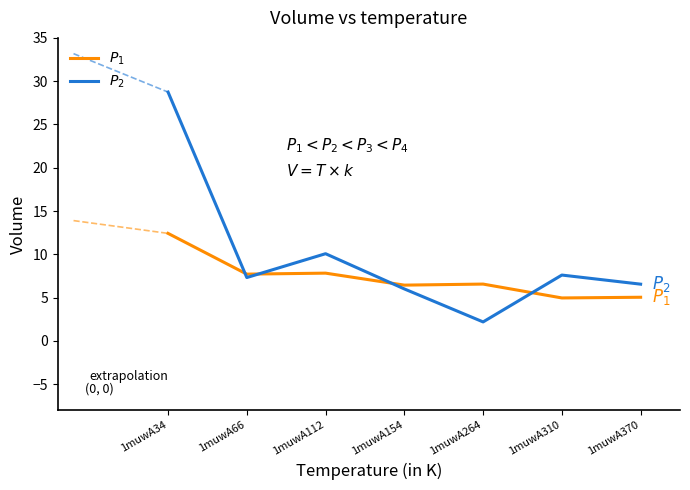

True or false: $P_1$ and $P_2$ cross at least once.

True